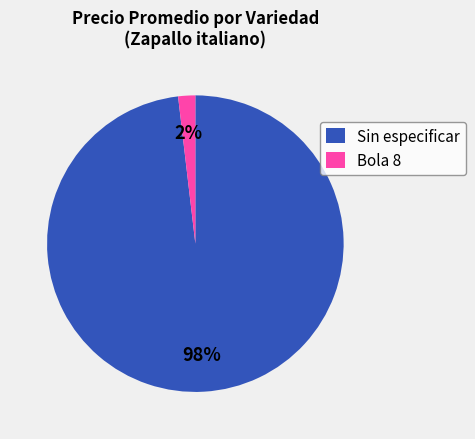

To the nearest percent, what is the difference between the Sin especificar and Bola 8 slice percentages?

96%